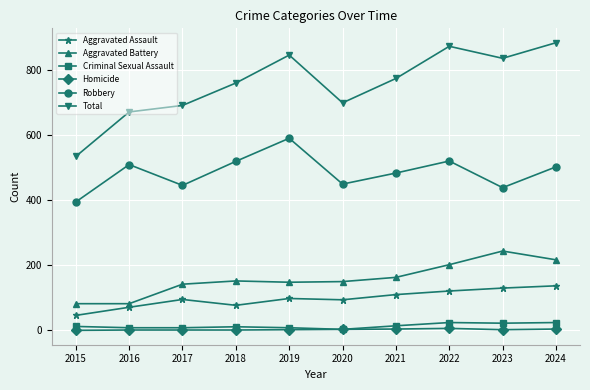

What is the total value across all series at 2018?

1522